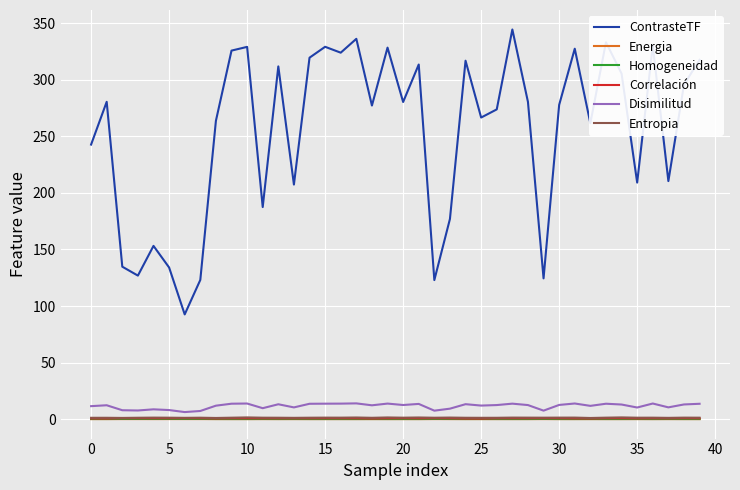

Which series has the largest total across all categories?

ContrasteTF